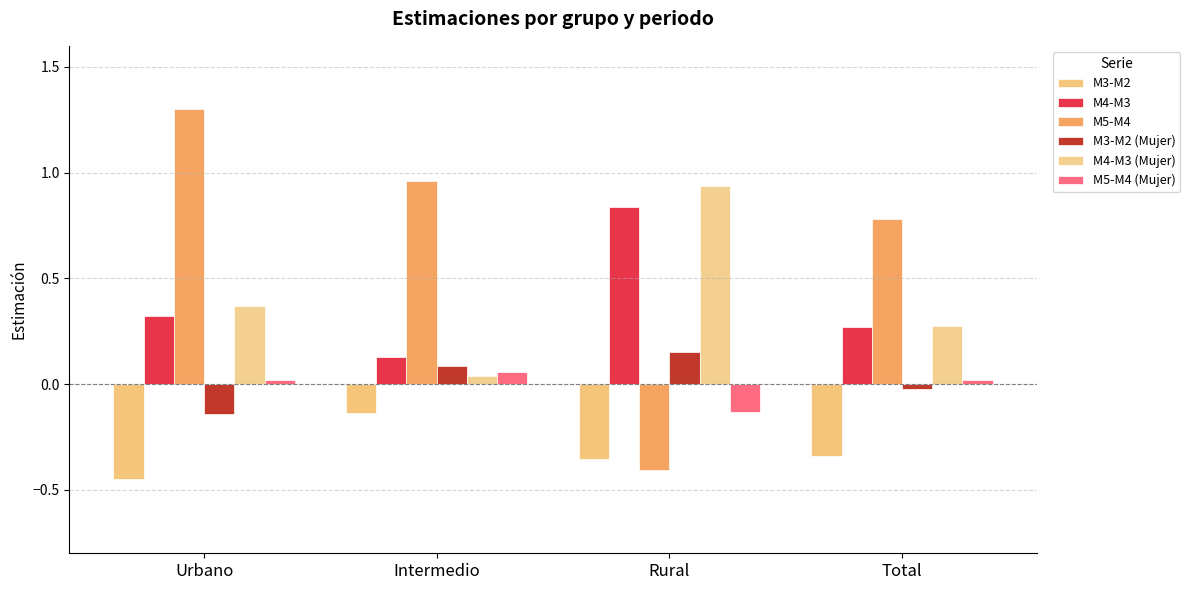

Is the value of M5-M4 at Intermedio greater than the value of M3-M2 at Total?

Yes